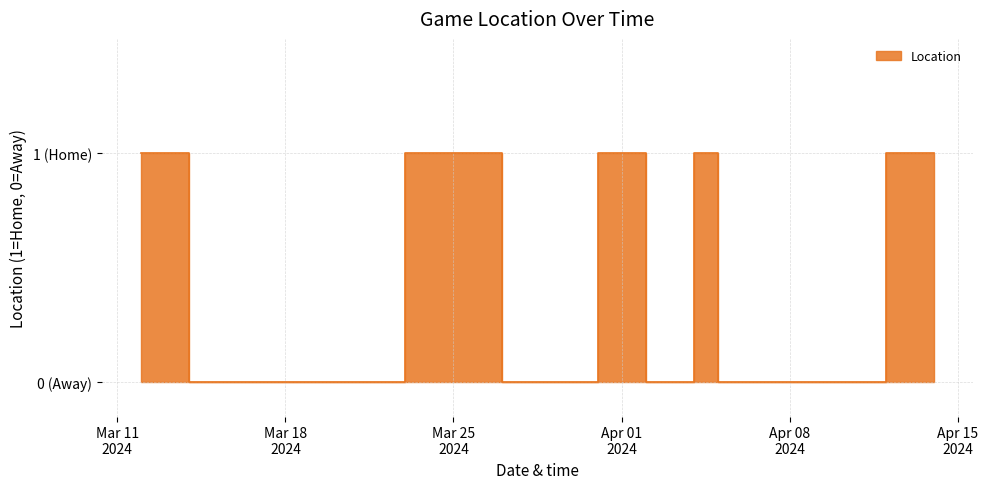

Rank the categories by value from highest to lowest.

2024-03-12, 2024-03-23, 2024-03-25, 2024-03-31, 2024-04-04, 2024-04-12, 2024-04-14, 2024-03-14, 2024-03-16, 2024-03-18, 2024-03-21, 2024-03-27, 2024-03-29, 2024-04-02, 2024-04-05, 2024-04-07, 2024-04-09, 2024-04-11